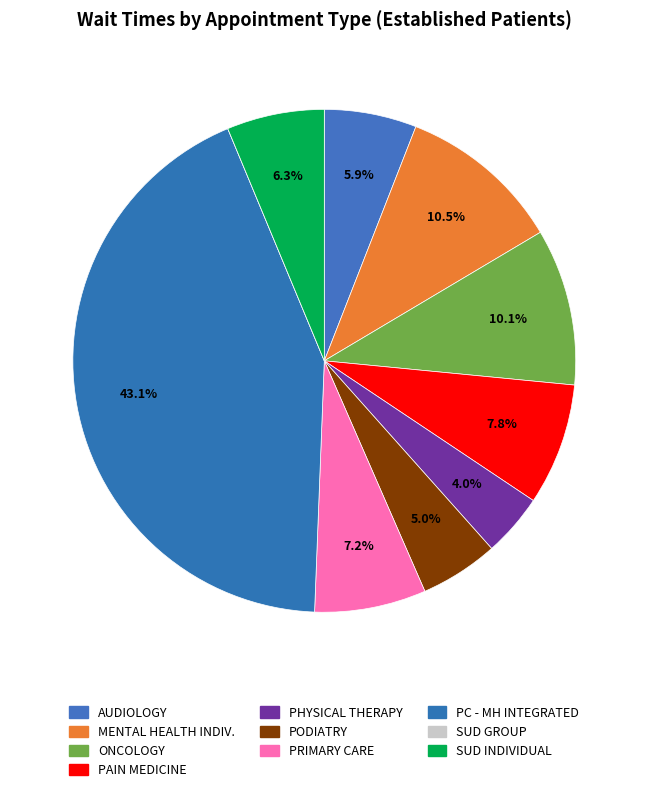

Rank the categories by value from highest to lowest.

PRIMARY CARE - MENTAL HEALTH INTEGRATED, MENTAL HEALTH INDIVIDUAL, ONCOLOGY, PAIN MEDICINE, PRIMARY CARE, SUBSTANCE USE DISORDER INDIVIDUAL, AUDIOLOGY, PODIATRY, PHYSICAL THERAPY, SUBSTANCE USE DISORDER GROUP